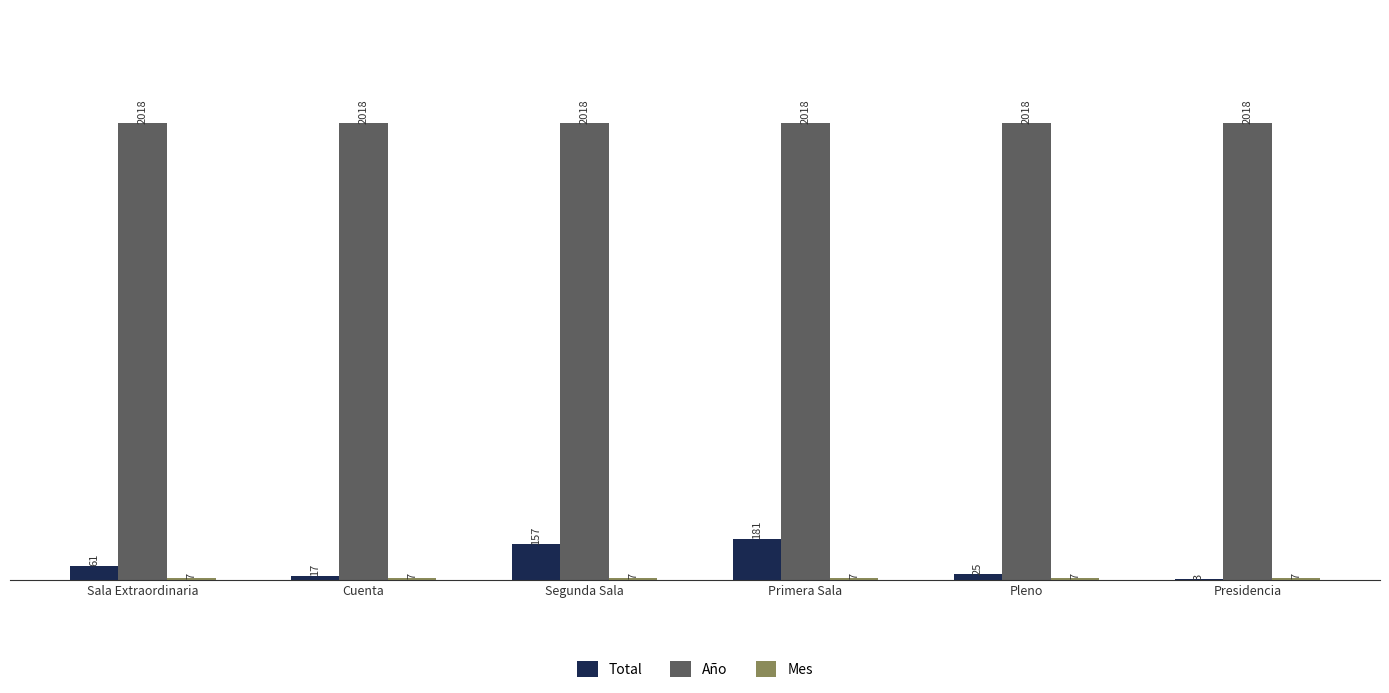

Count the number of data series in this chart.

3